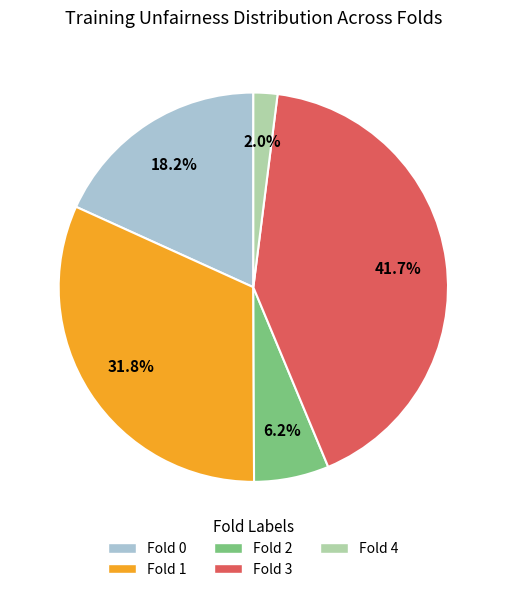

To the nearest percent, what is the difference between the largest and smallest slice percentages?

40%